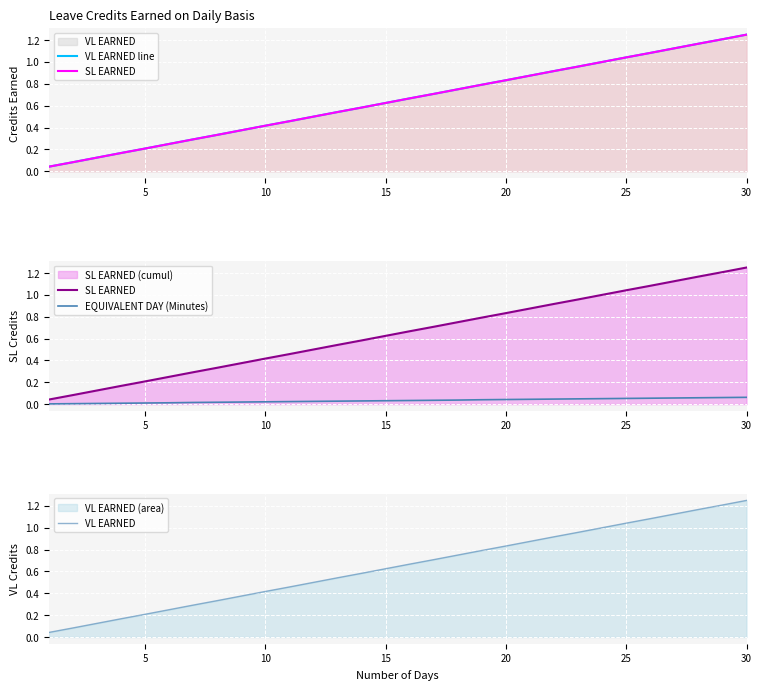

What is the difference between the maximum and minimum values in the VL EARNED series?

1.2